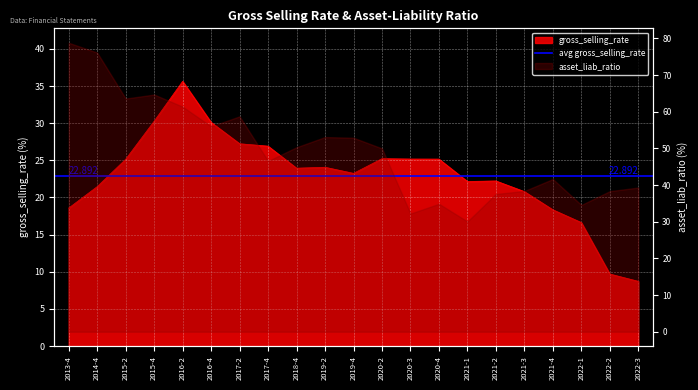

Reading right to left, transcribe all the data shown in this chart.

2022-3=8.7	2022-2=9.7	2022-1=16.6	2021-4=18.3	2021-3=20.8	2021-2=22.2	2021-1=22.2	2020-4=25.2	2020-3=25.2	2020-2=25.2	2019-4=23.2	2019-2=24.1	2018-4=23.9	2017-4=26.9	2017-2=27.2	2016-4=30.1	2016-2=35.6	2015-4=30.3	2015-2=25.1	2014-4=21.5	2013-4=18.6